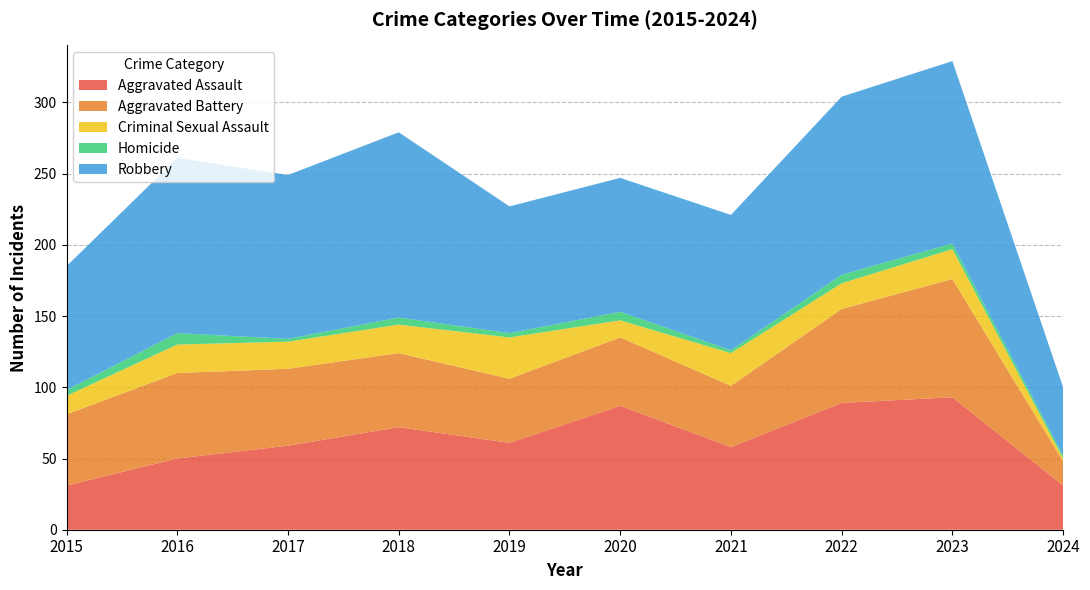

Reading left to right, extract all data points from this chart.

Aggravated Assault: 31	50	59	72	61	87	58	89	93	31
Aggravated Battery: 50	60	54	52	45	48	43	66	83	17
Criminal Sexual Assault: 13	20	19	20	29	12	23	18	21	2
Homicide: 4	8	2	5	3	6	2	6	4	2
Robbery: 87	123	115	130	89	94	95	125	128	48